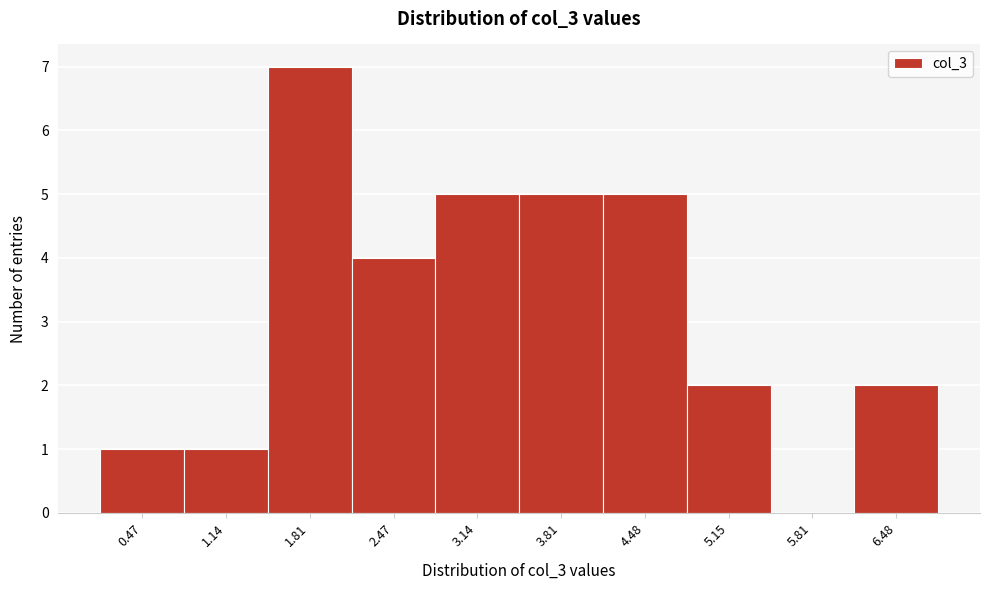

Reading right to left, what are all the values shown in this chart?

6.48=2	5.81=0	5.15=2	4.48=5	3.81=5	3.14=5	2.47=4	1.81=7	1.14=1	0.47=1